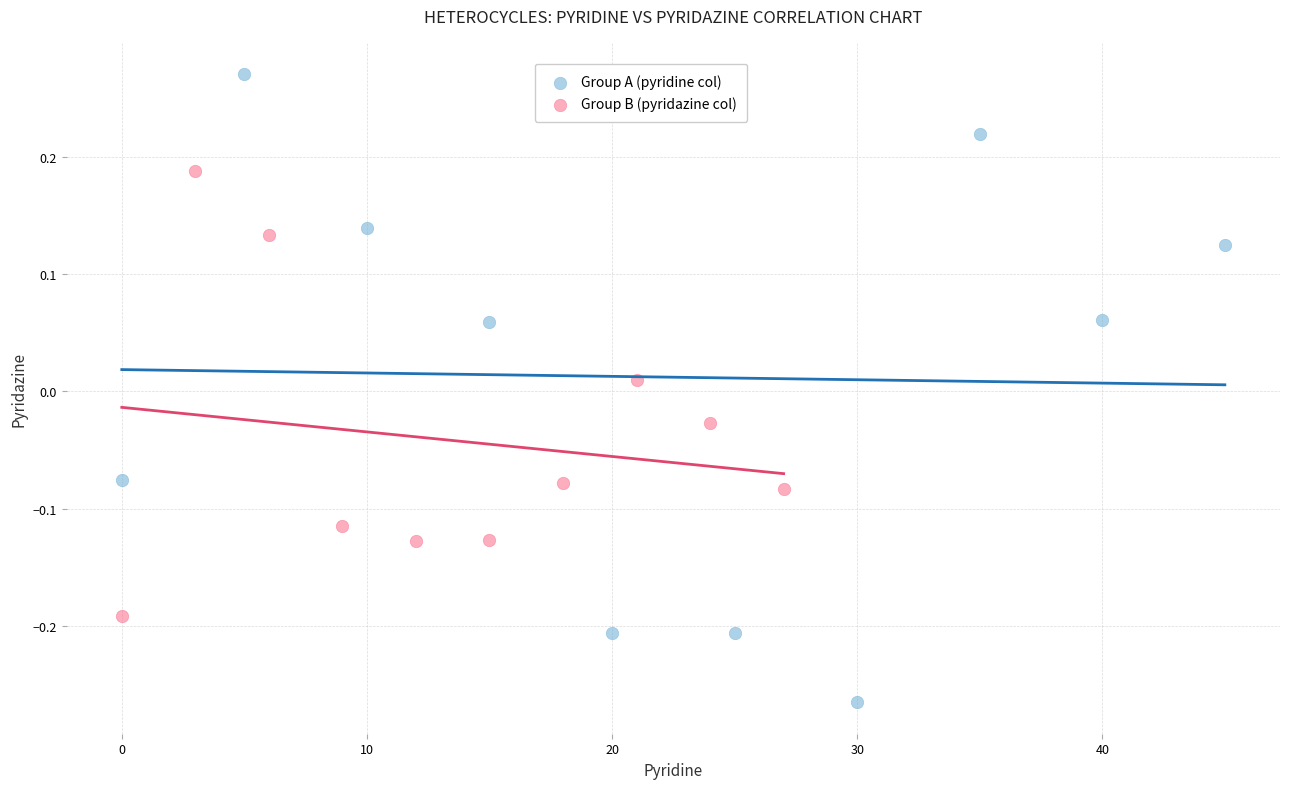

Which series reaches the maximum Y coordinate?

Group A (pyridine col)